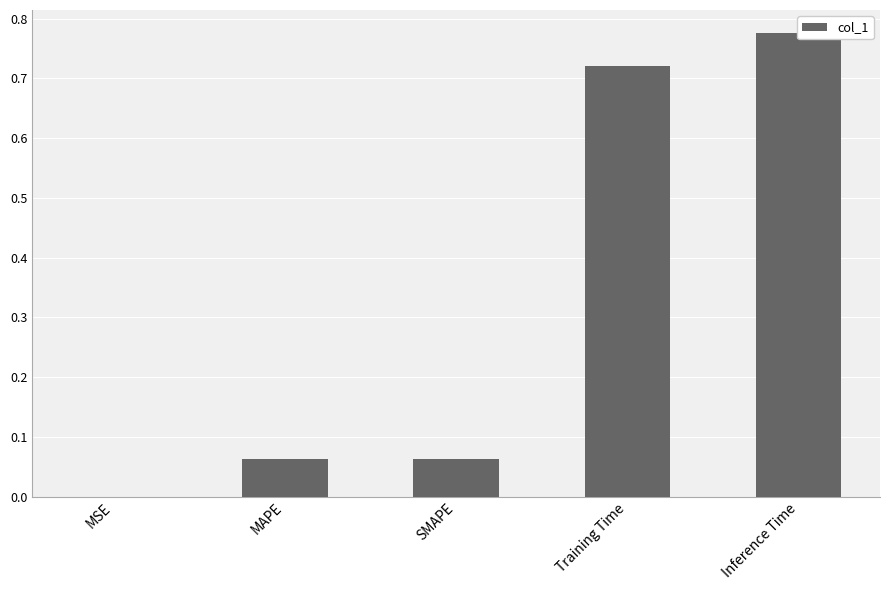

The chart shows a value of 1.0 at Inference Time. True or false?

False